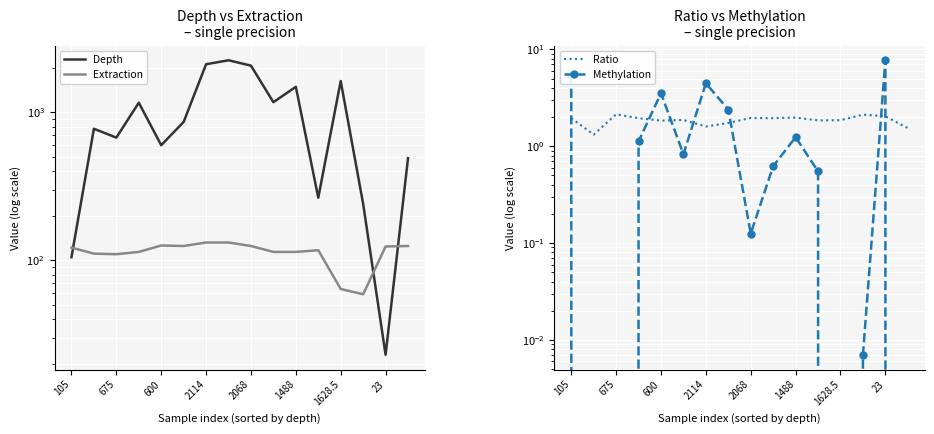

What is the sum of all Methylation values?

28.0